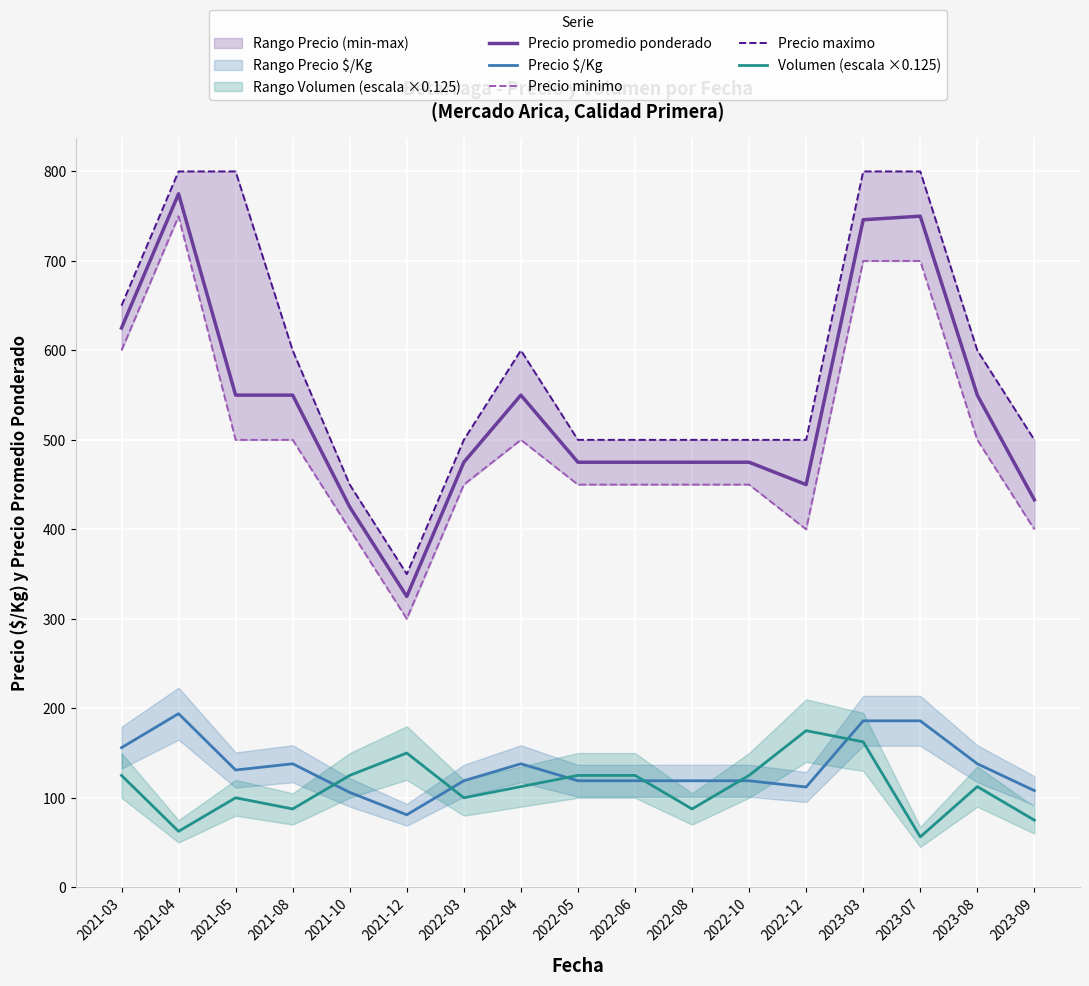

Which category has the lowest value across all series?

2023-07